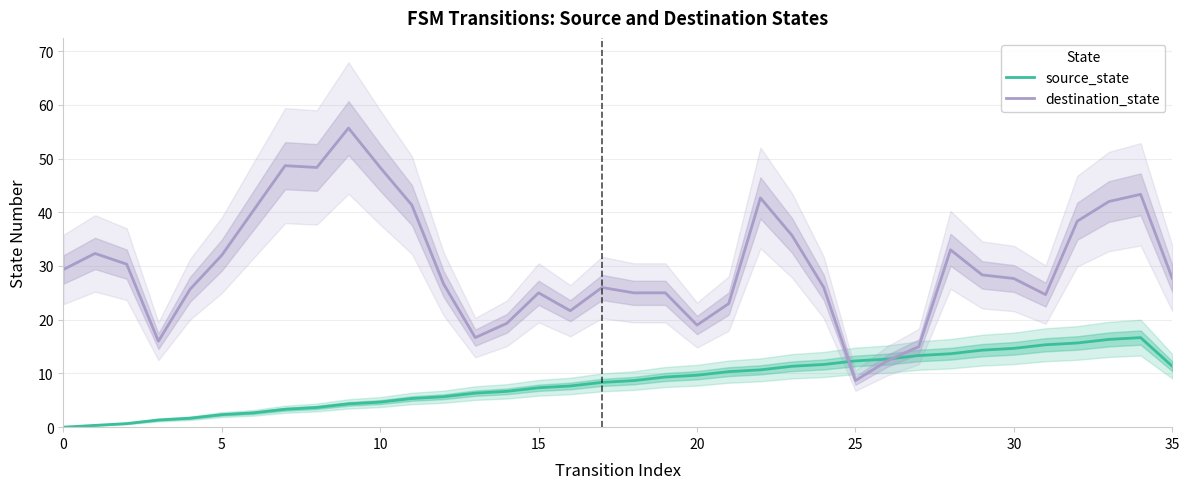

List the series in order of their overall mean, lowest first.

source_state, destination_state